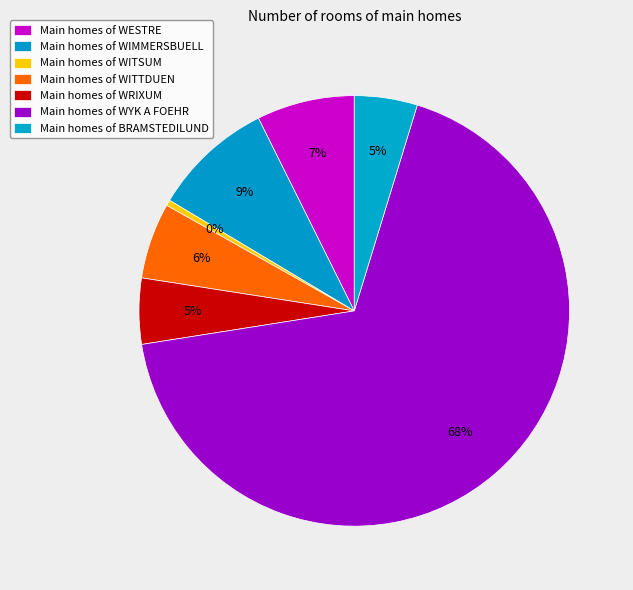

Does any single category account for the majority?

Yes